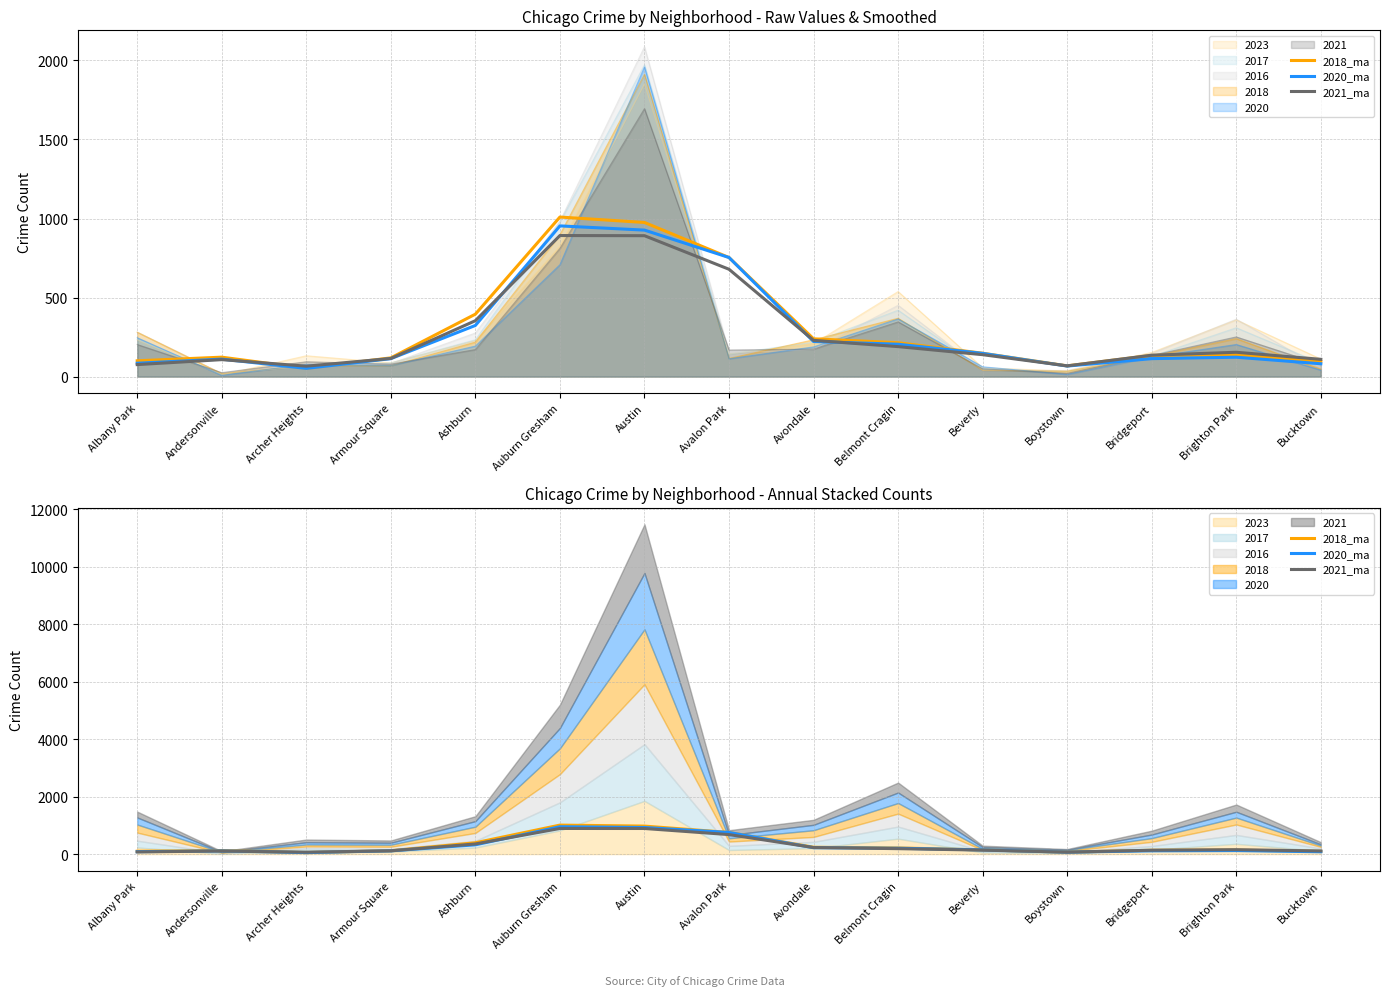

True or false: 2020_ma has more than 0 interior local peaks.

True